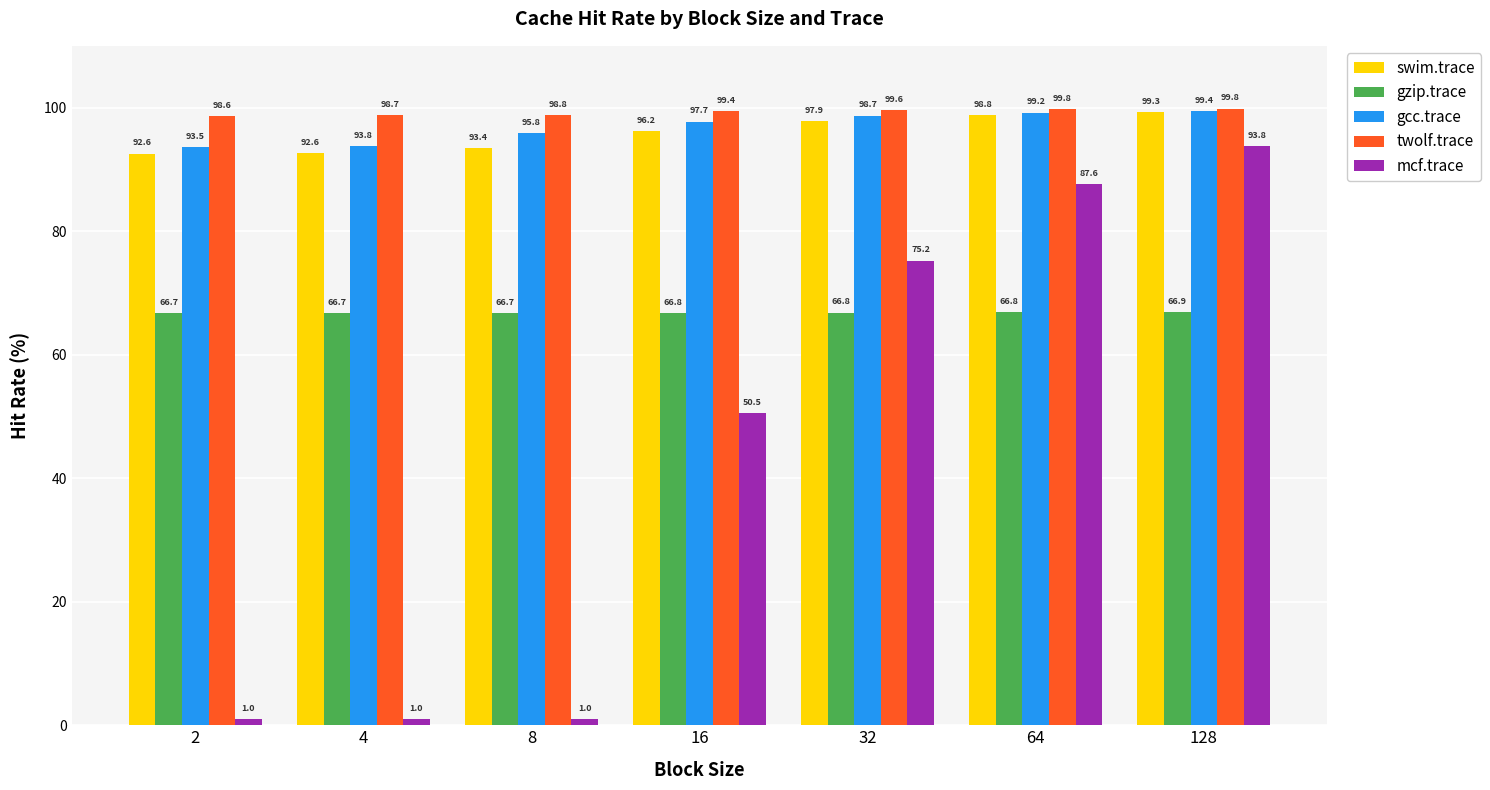

The value of twolf.trace at 32 is 178.1. True or false?

False